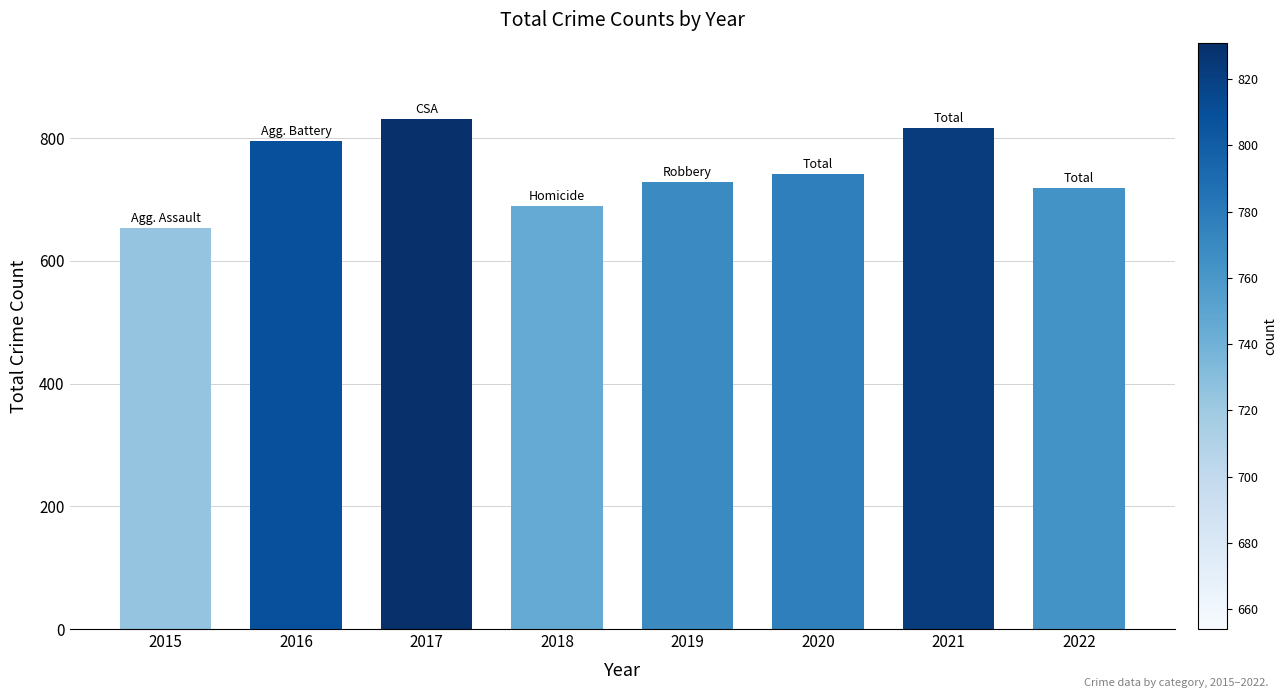

The value at 2021 is 1213. True or false?

False